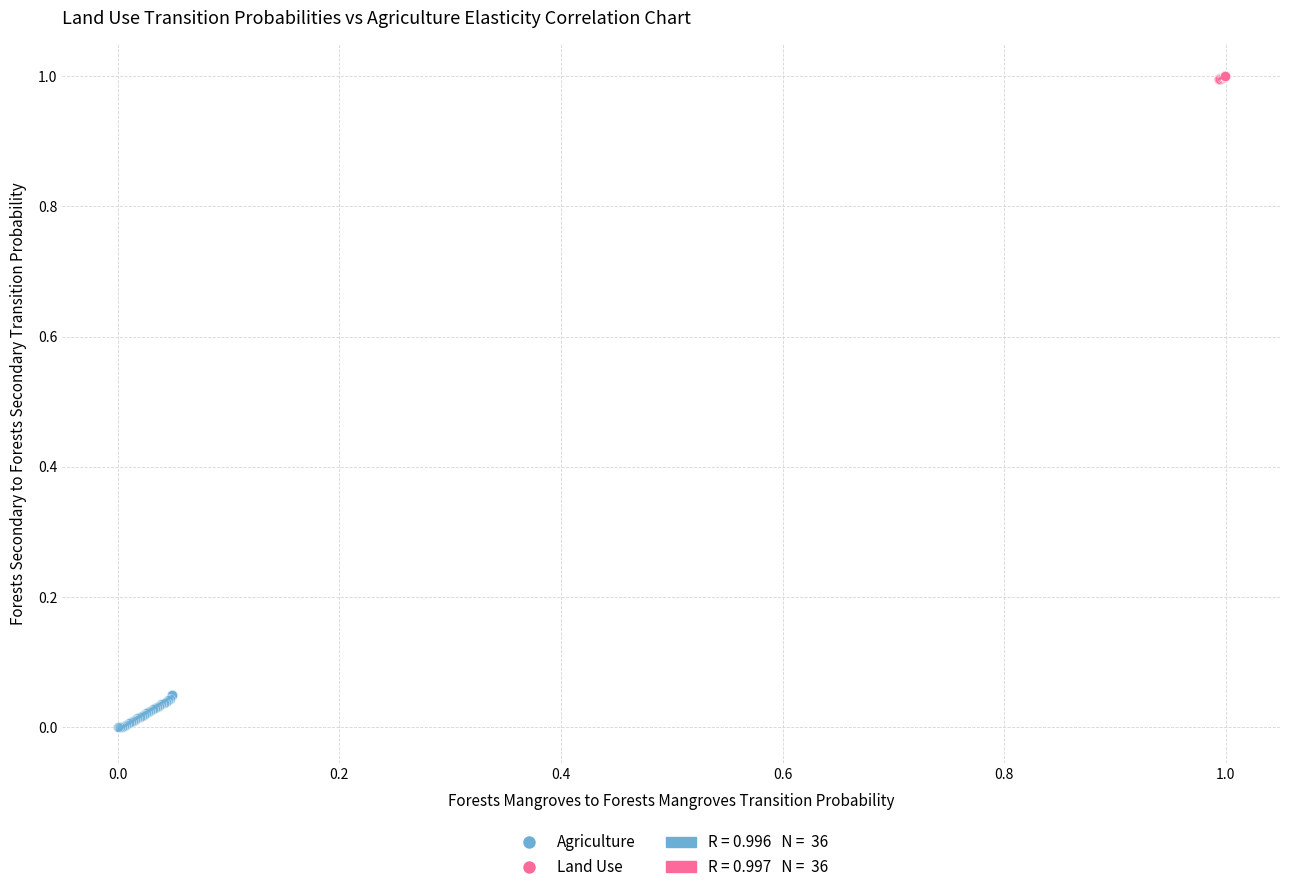

Which series has the widest spread of Y values?

Agriculture